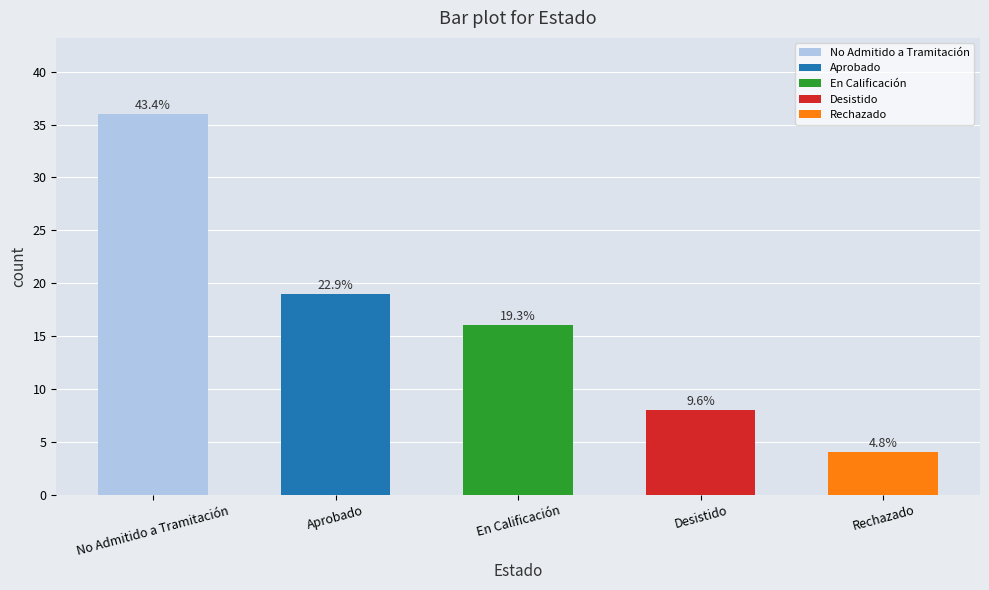

At which label is the value closest to 24?

Aprobado